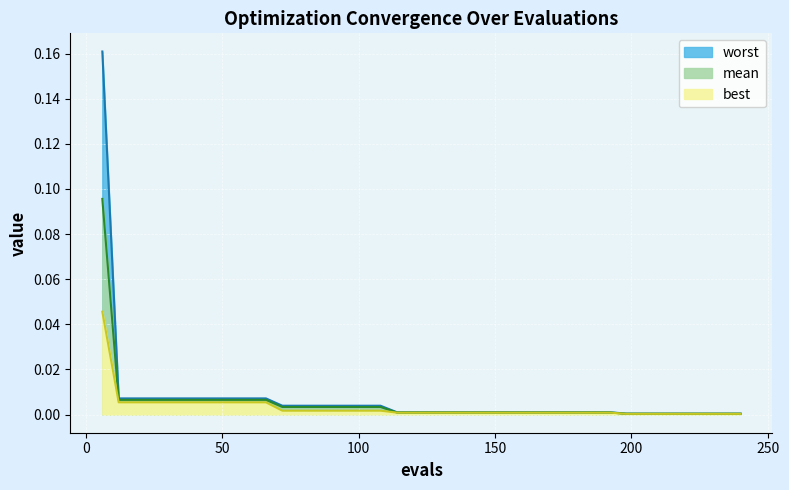

True or false: best and mean intersect in this chart.

False